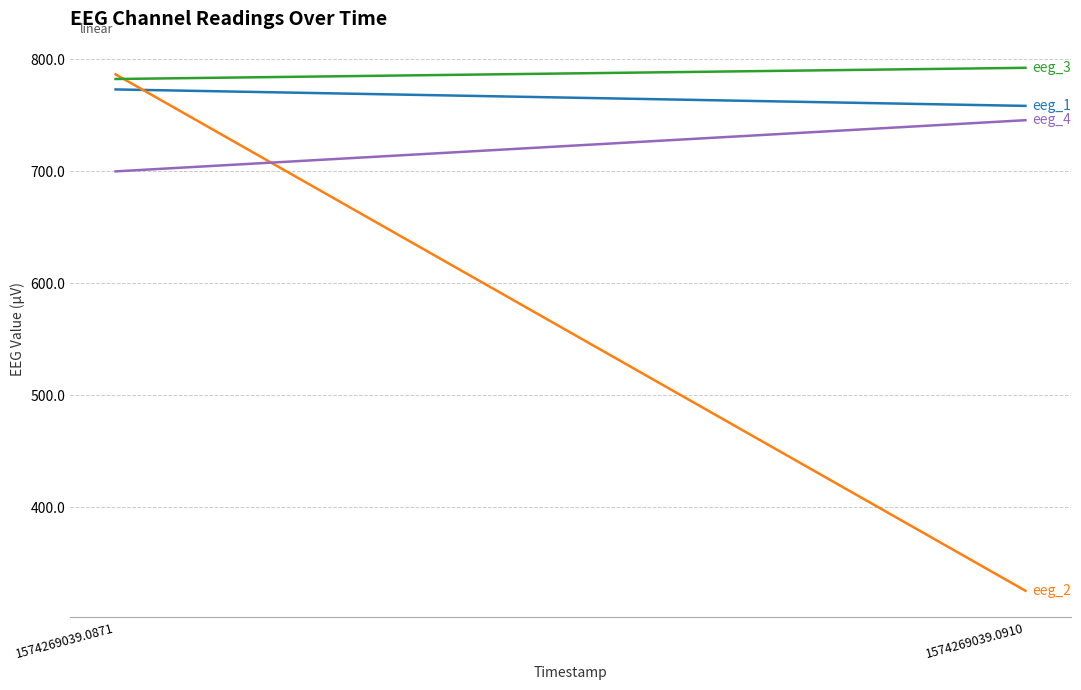

What are all the series names shown in the legend?

eeg_1, eeg_2, eeg_3, eeg_4